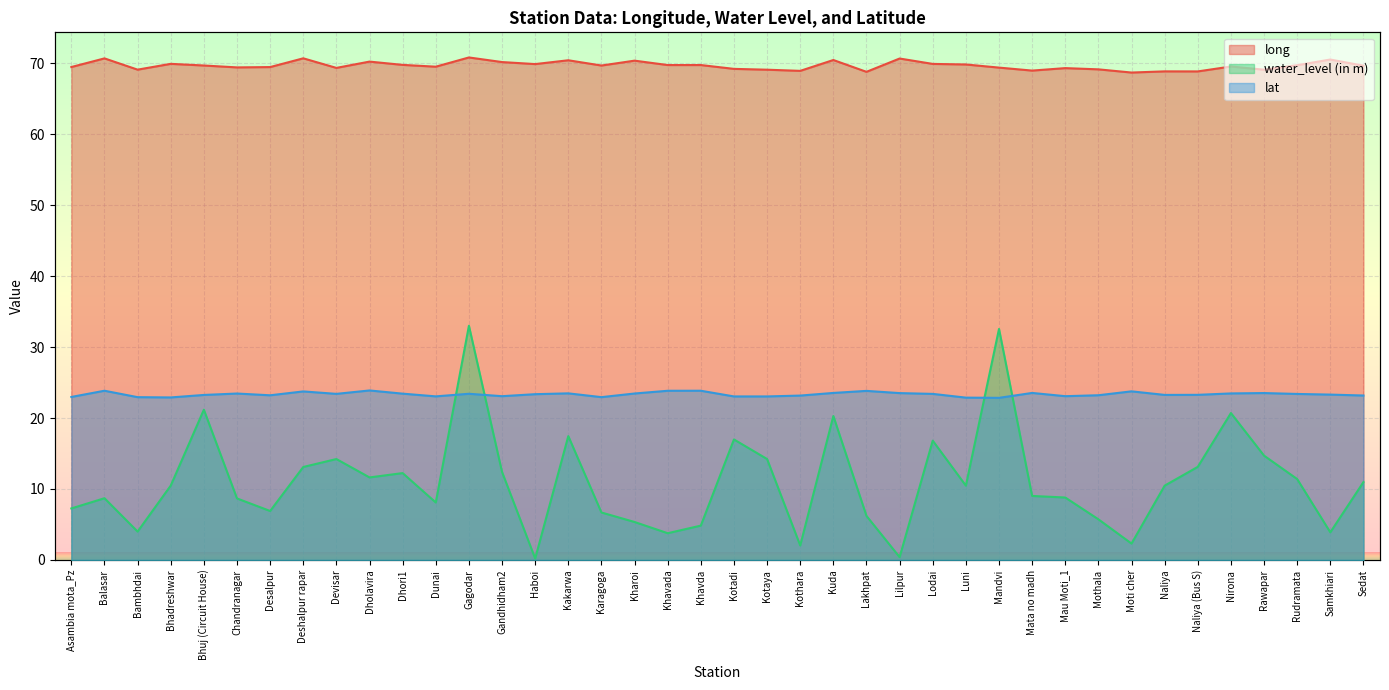

Rank the series by their maximum value, from highest to lowest.

long, water_level (in m), lat